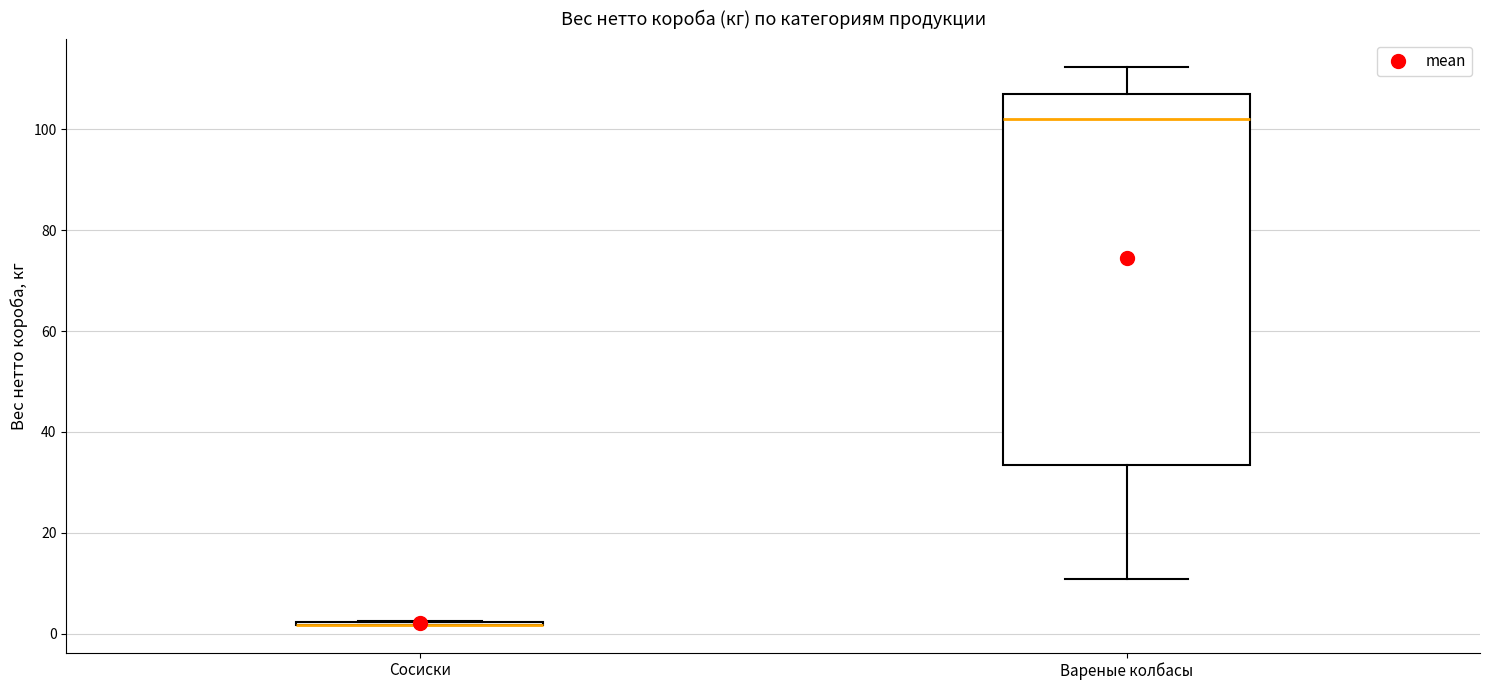

Where does the lower whisker of the box for Вареные колбасы end on the y-axis? The values are not printed on the chart, so give them approximately, as read against the axis.

10